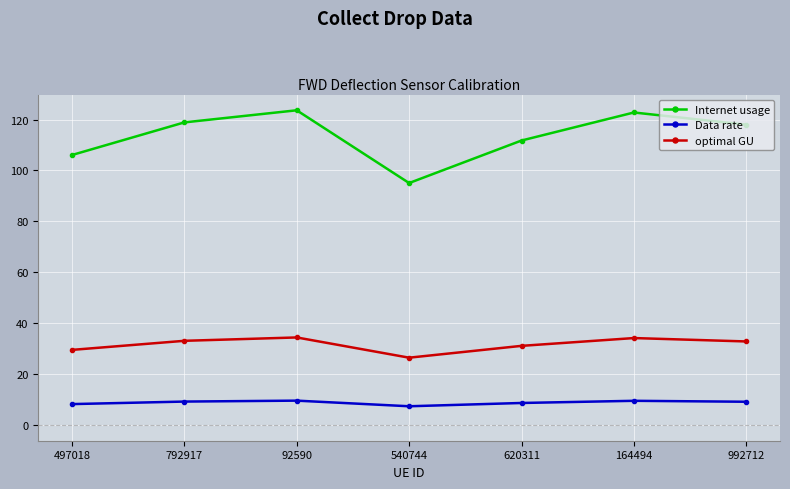

What is the total value across all series at 992712?

159.9